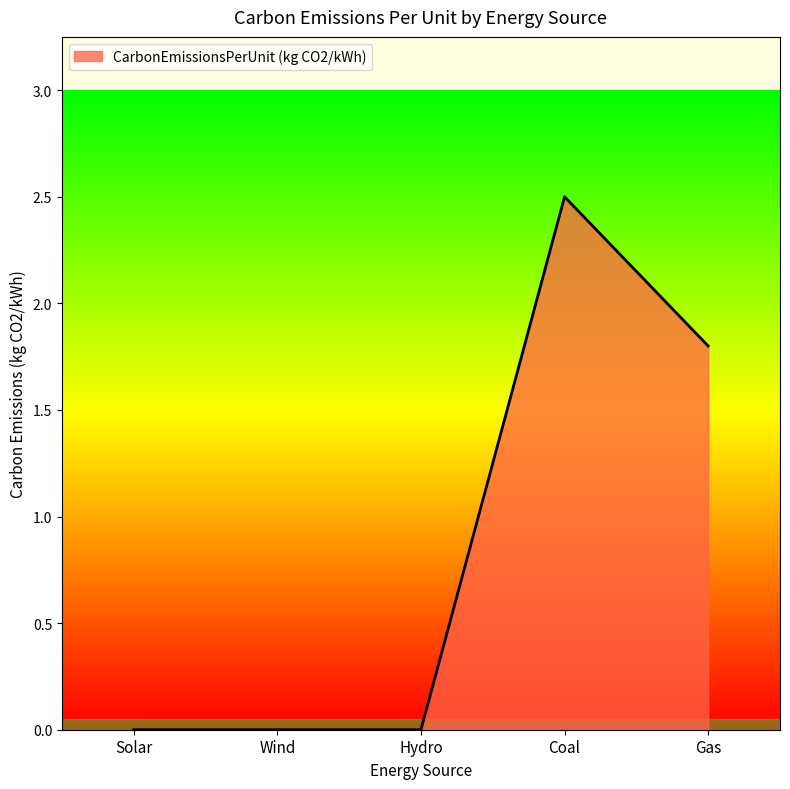

What is the difference between the maximum and second lowest values?

2.5